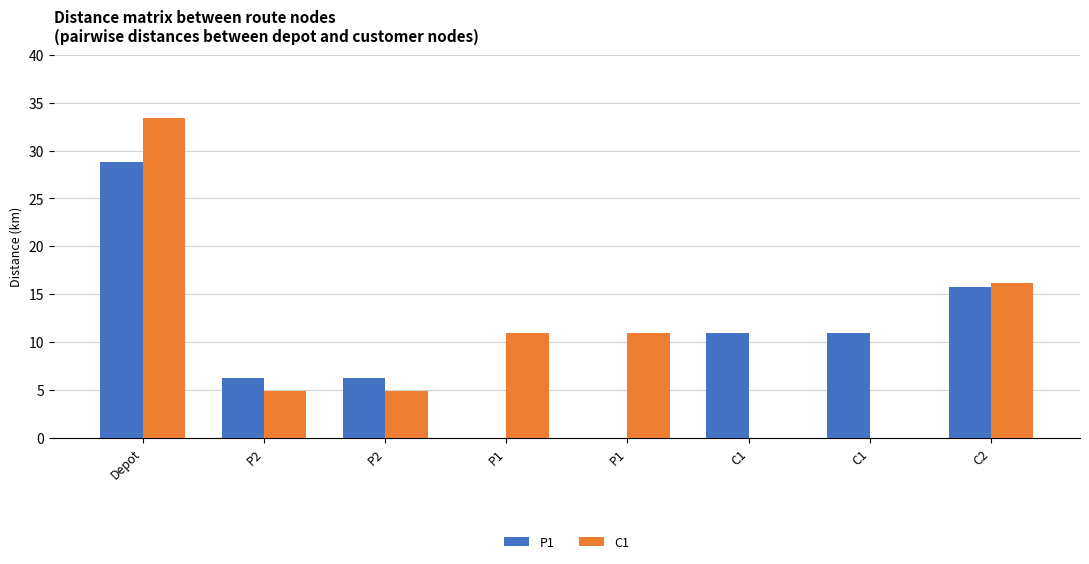

What are all the series names shown in the legend?

P1, C1